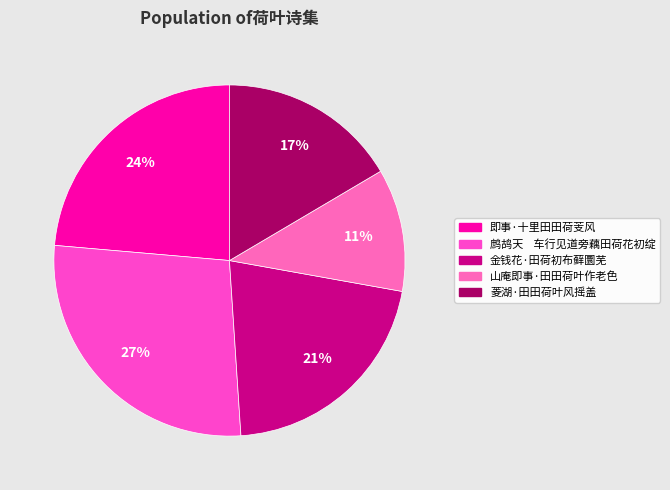

Combined, do 金钱花·田荷初布藓圜芜 and 山庵即事·田田荷叶作老色 account for over 50%?

No